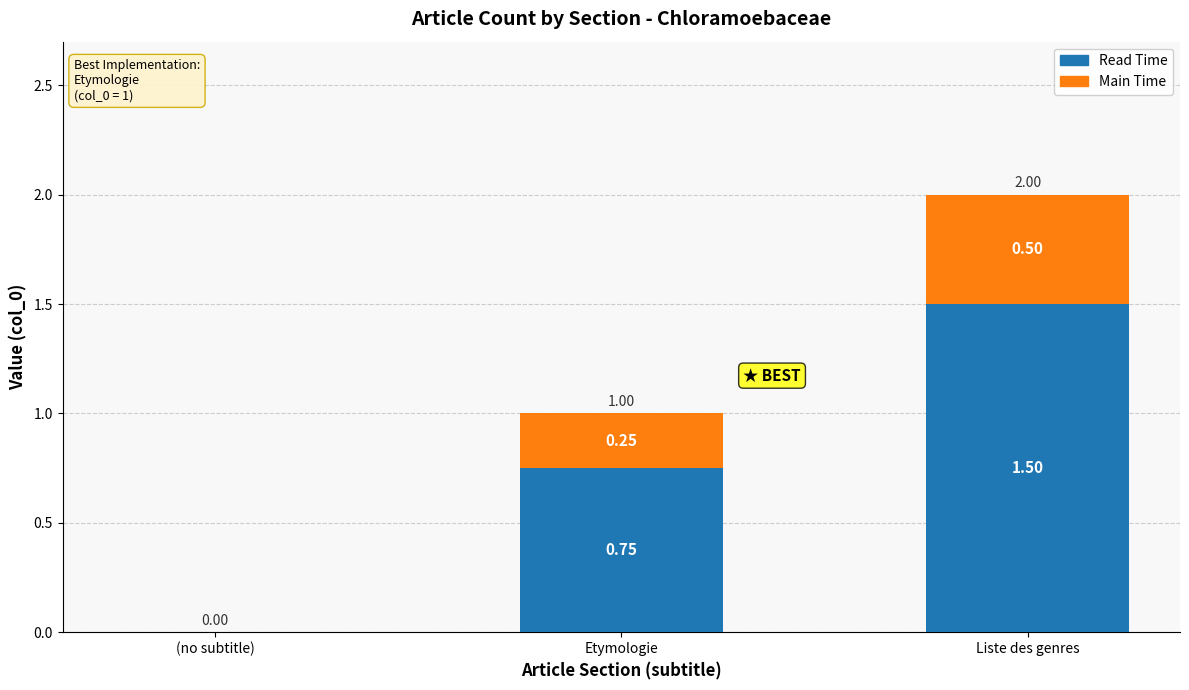

At which category is the sum across all series the highest?

Liste des genres